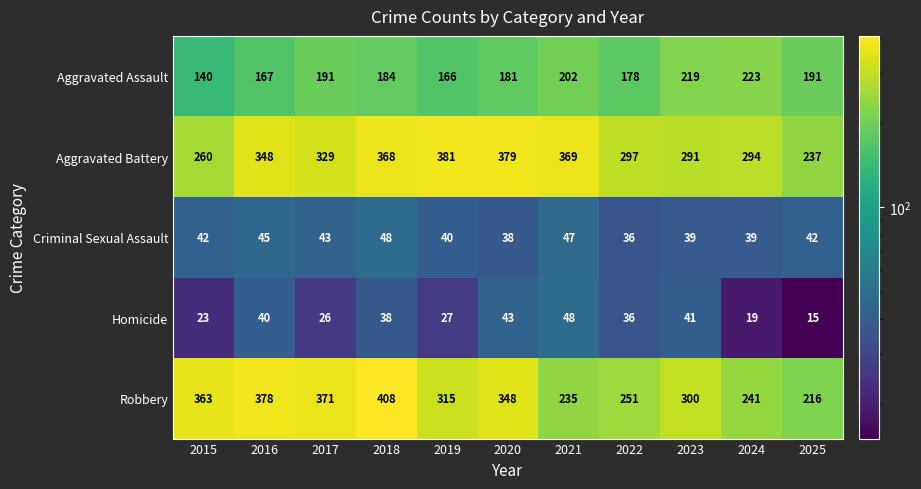

Where is Robbery nearest to the value 312?

2019